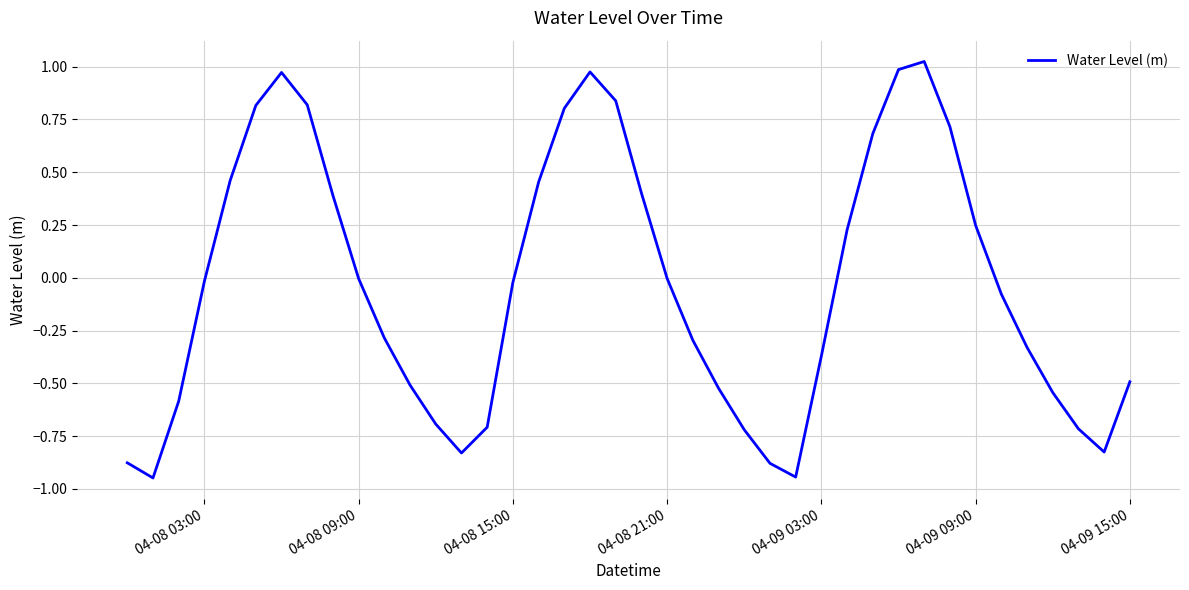

Where is the data nearest to the value 0?

04-08 21:00